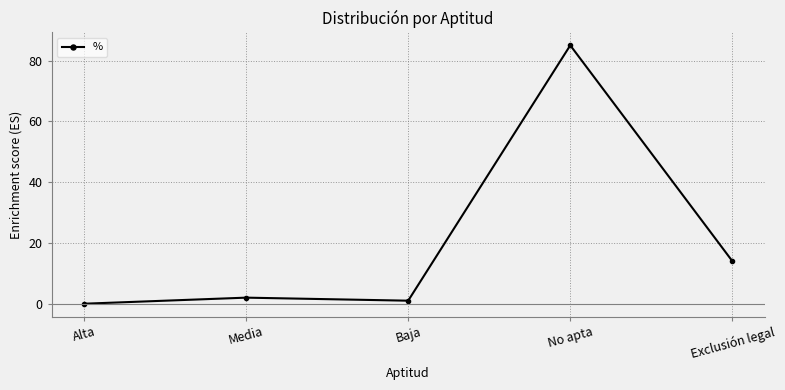

At which category does the data reach its first local valley?

Baja